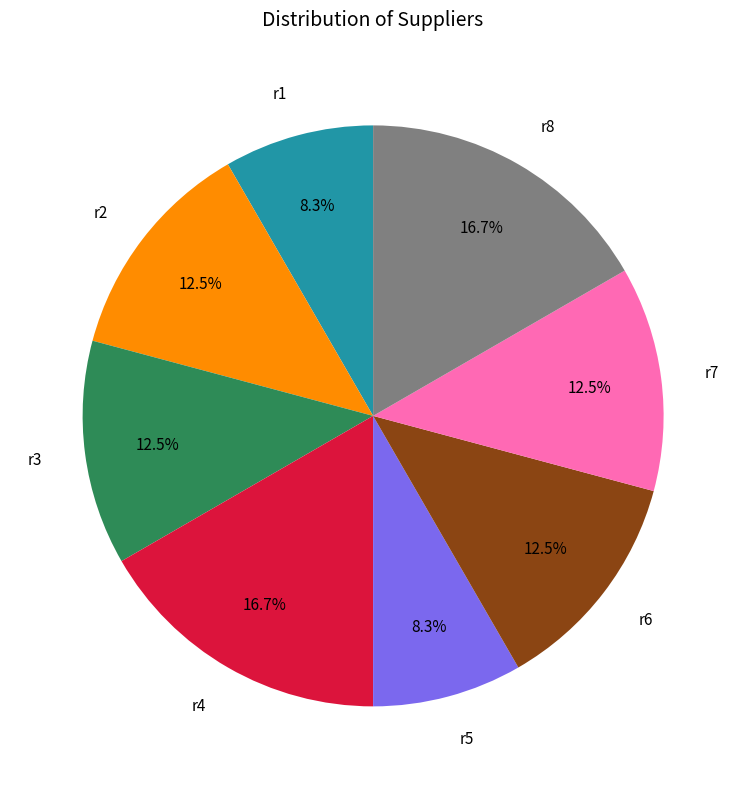

Approximately how many times larger is the value at r6 compared to r5?

1.5